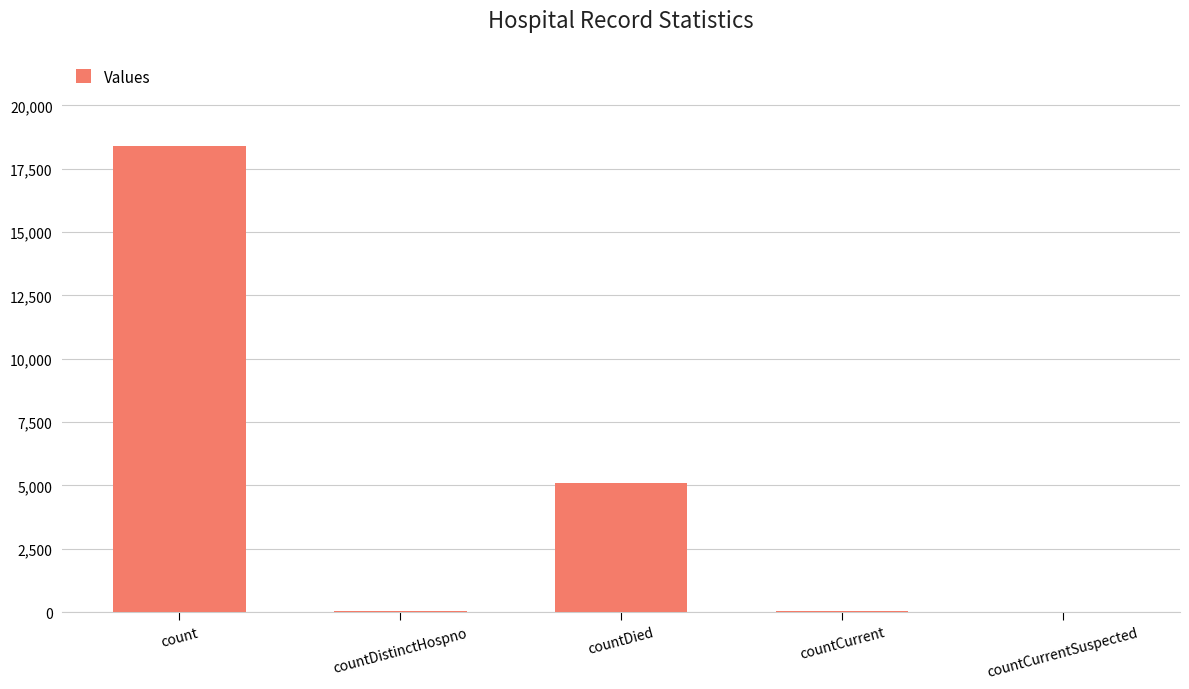

True or false: the data shows 5101 at countDied.

True